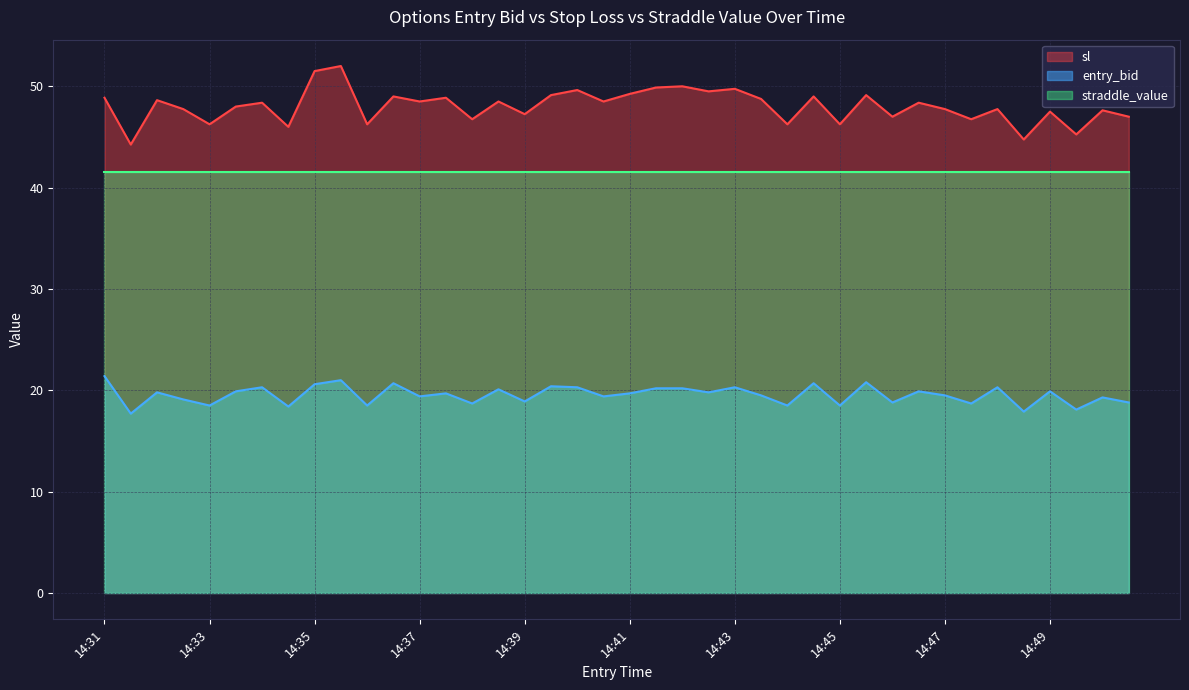

List the series in order of their peak value, highest first.

sl, straddle_value, entry_bid